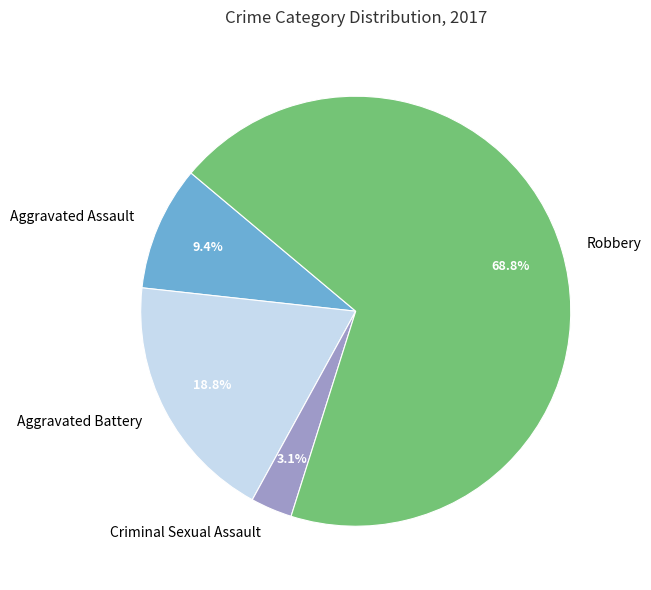

To the nearest percent, what percentage of the pie is Criminal Sexual Assault?

3%